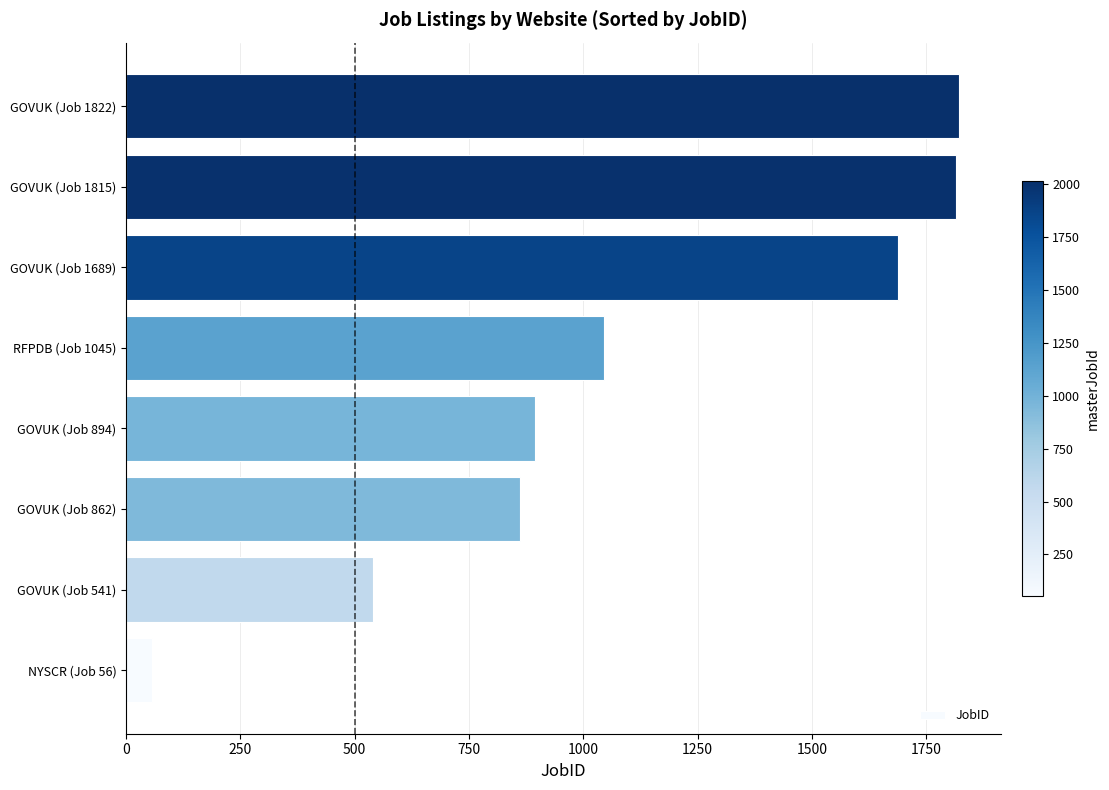

What is the difference between the second highest and minimum values?

1759